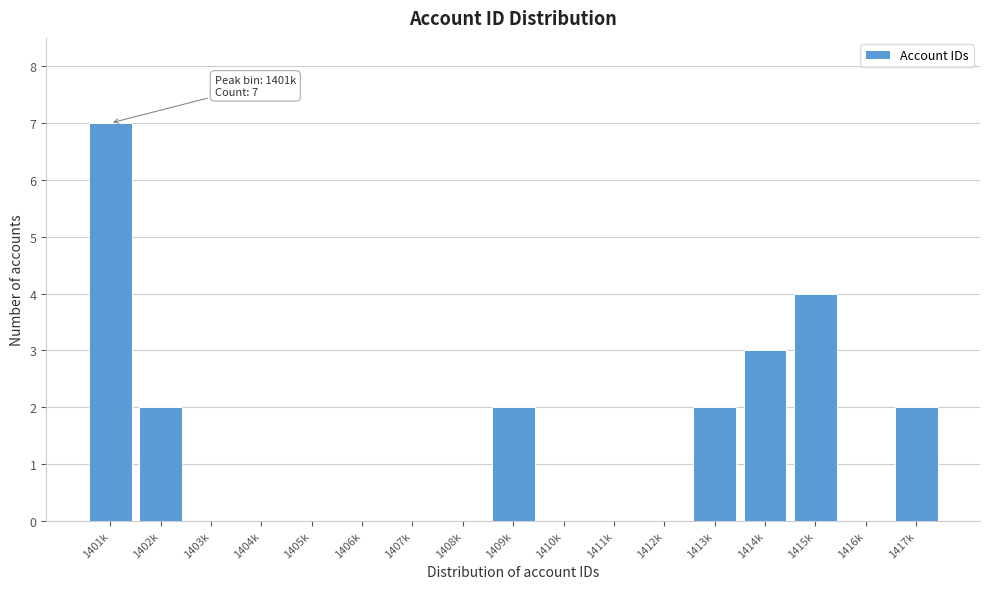

Reading left to right, extract all data points from this chart.

1401k=7	1402k=2	1403k=0	1404k=0	1405k=0	1406k=0	1407k=0	1408k=0	1409k=2	1410k=0	1411k=0	1412k=0	1413k=2	1414k=3	1415k=4	1416k=0	1417k=2